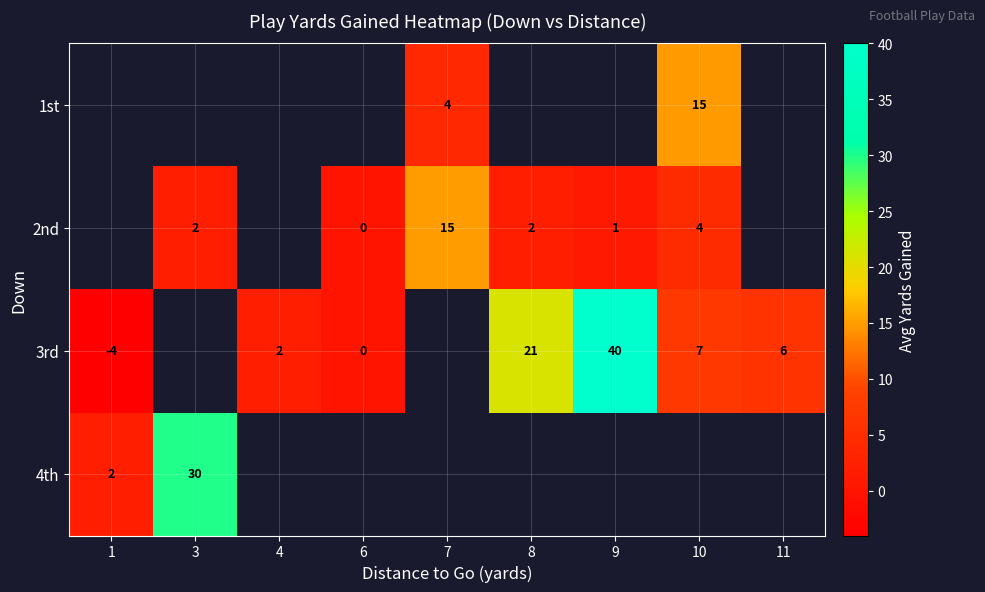

How many data points does each series have?

9